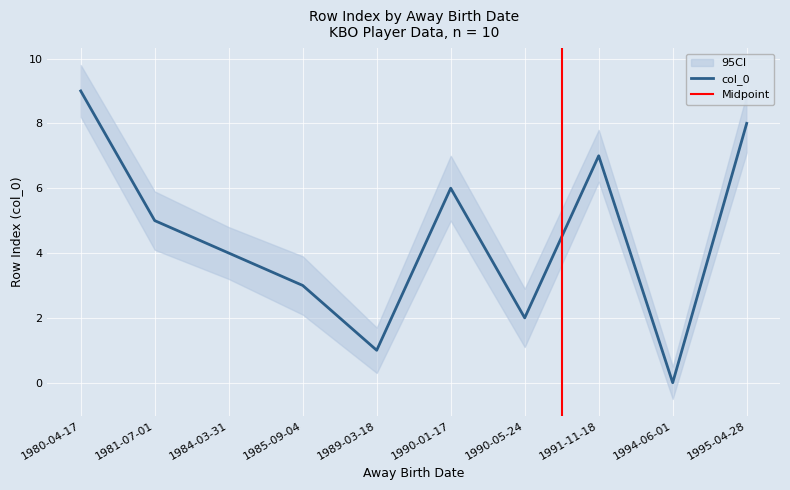

At which label does the data first exceed 5?

1980-04-17